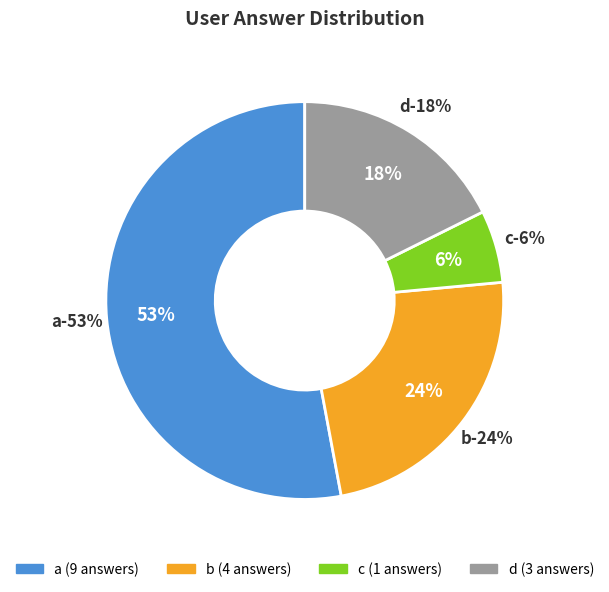

Which category accounts for the majority?

a